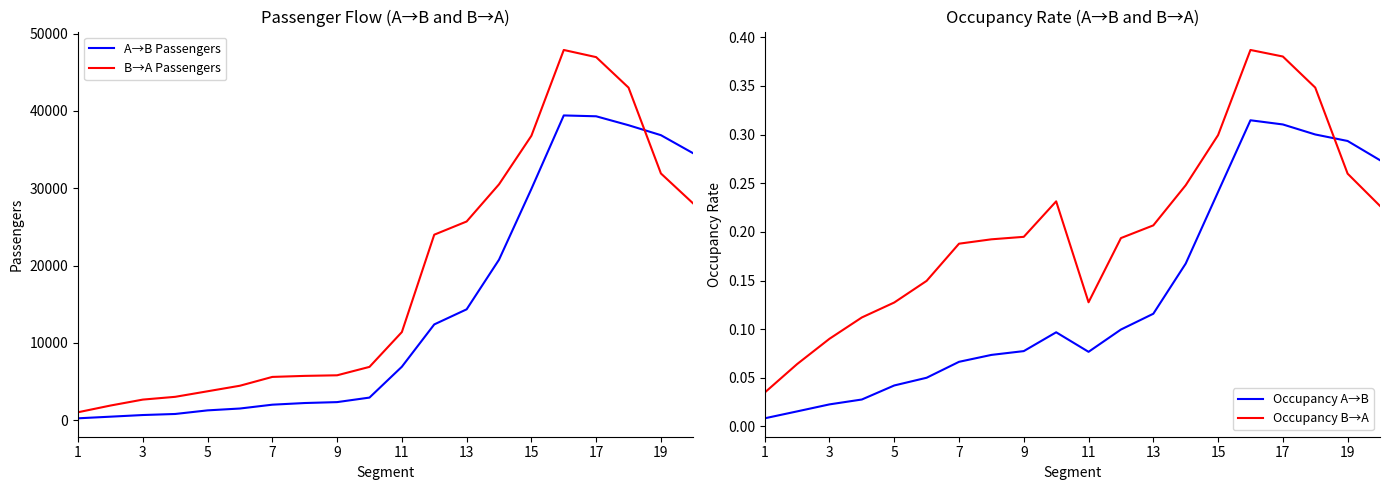

Which series has the widest spread of values?

B→A Passengers